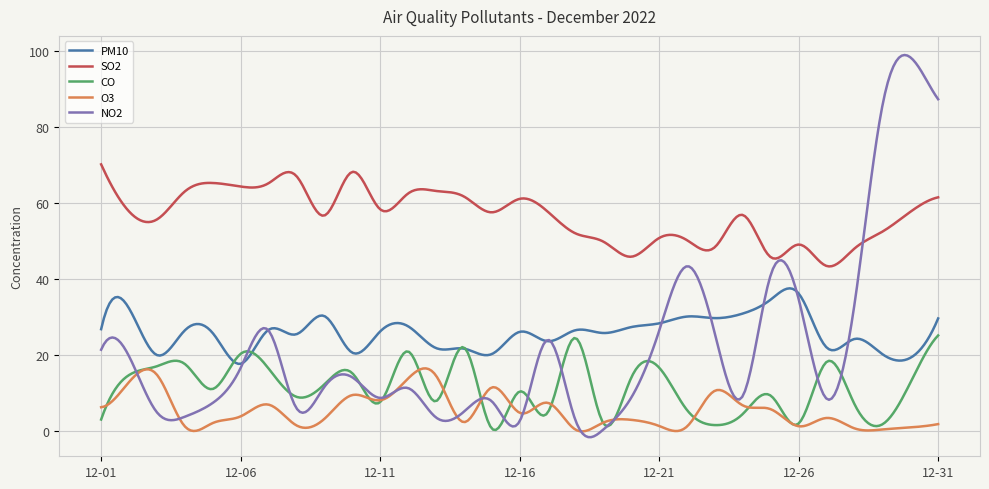

What is the average value of the SO2 series?

56.7